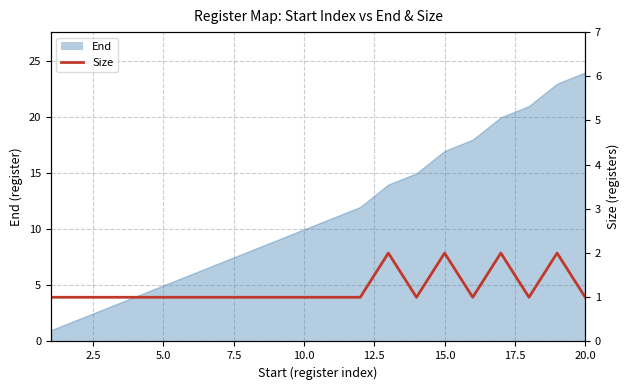

Does the chart have visible grid lines?

Yes